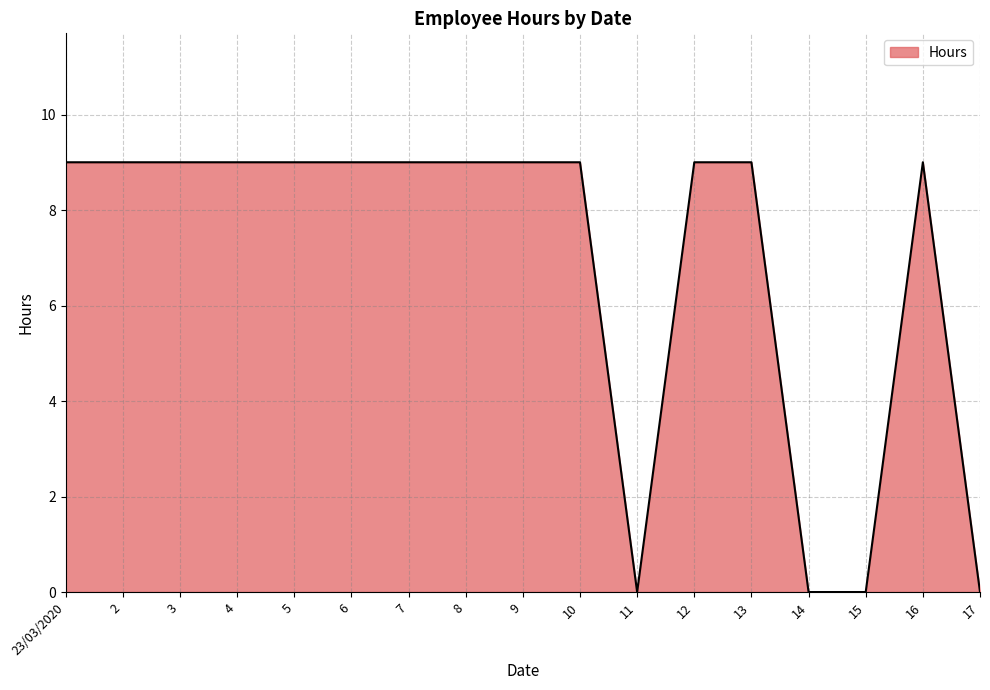

The chart shows a value of 0 at 14. True or false?

True